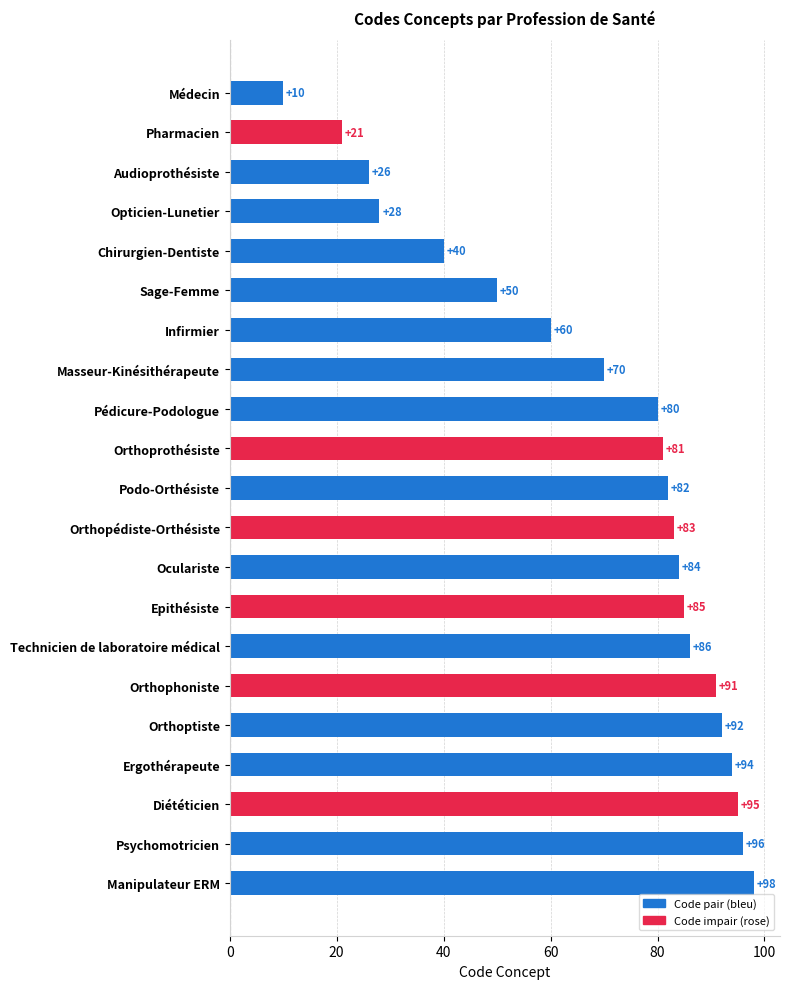

Are the bars horizontal?

Yes